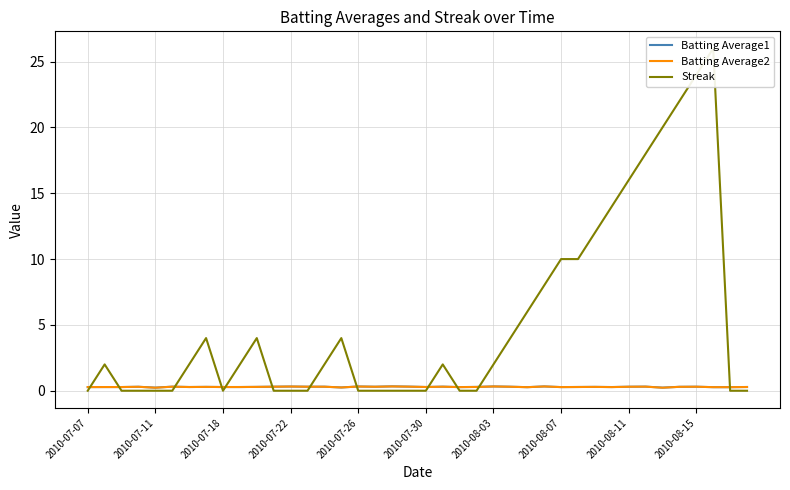

List the series in order of their peak value, lowest first.

Batting Average2, Batting Average1, Streak